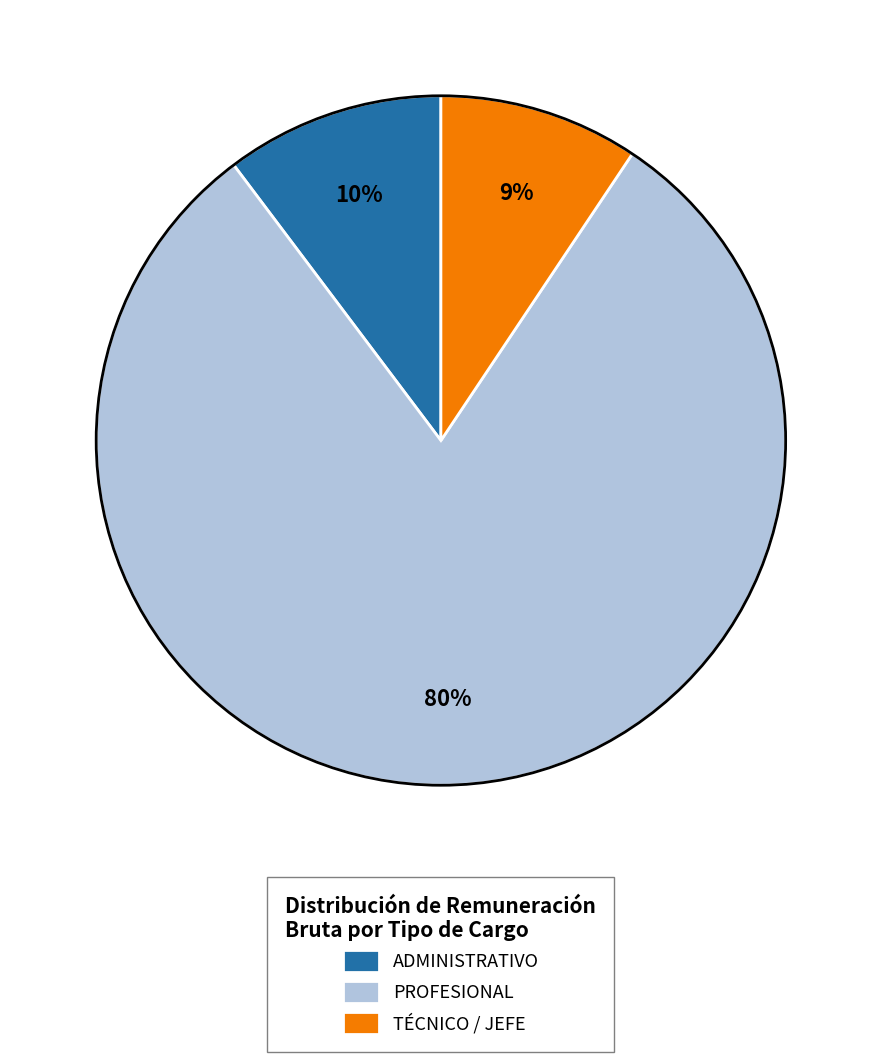

True or false: ADMINISTRATIVO accounts for 1% of the total.

False